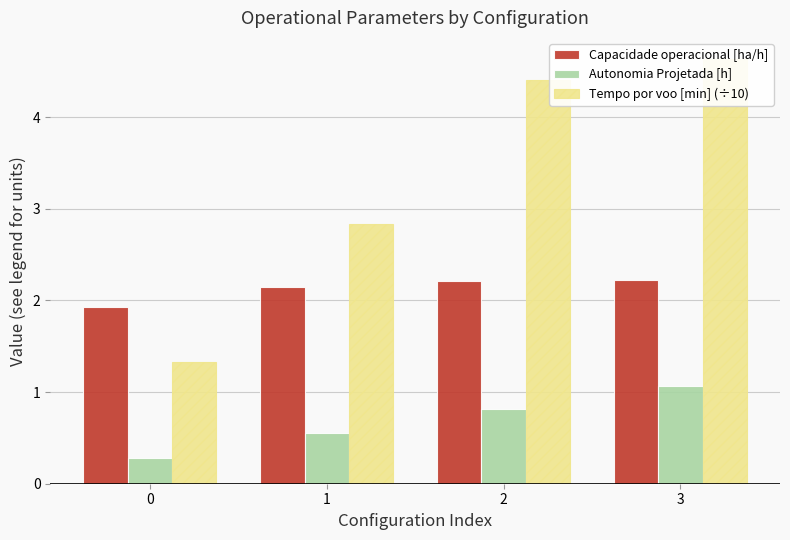

What are all the series names shown in the legend?

Capacidade operacional [ha/h], Autonomia Projetada [h], Tempo por voo [min] (÷10)